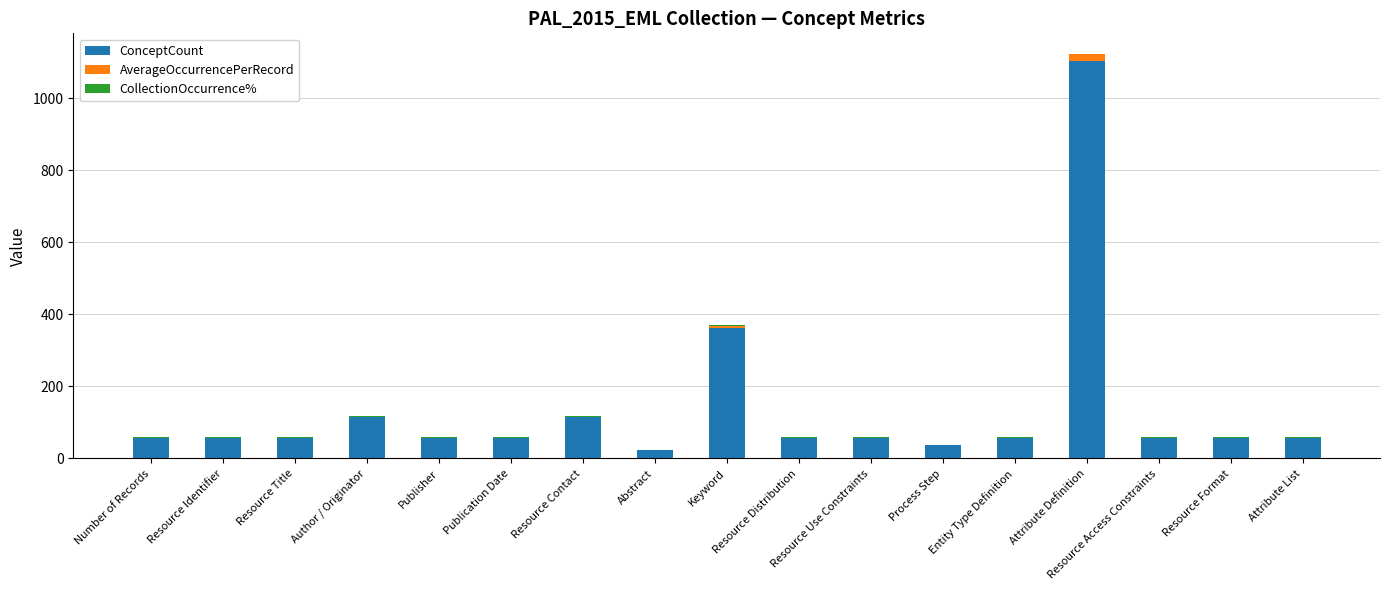

What is the highest value of the ConceptCount series?

1104.0